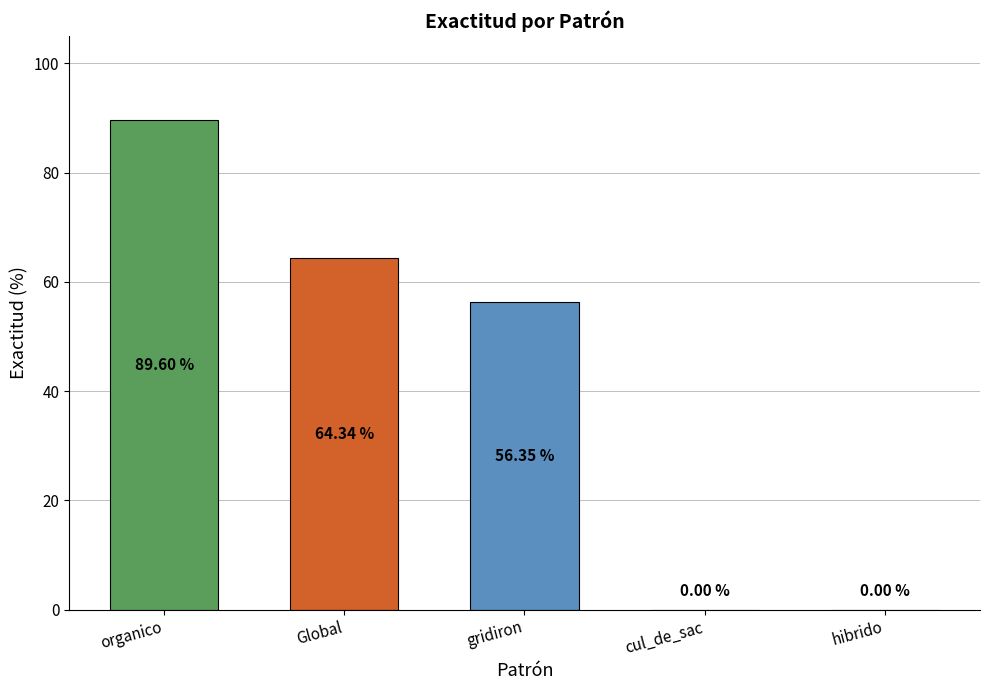

The value at cul_de_sac is 47.2. True or false?

False